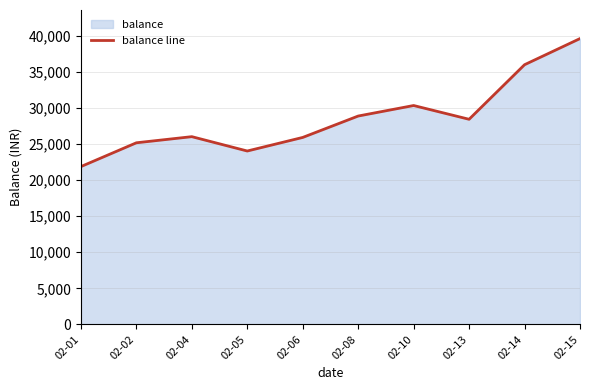

How many data points does each series have?

10